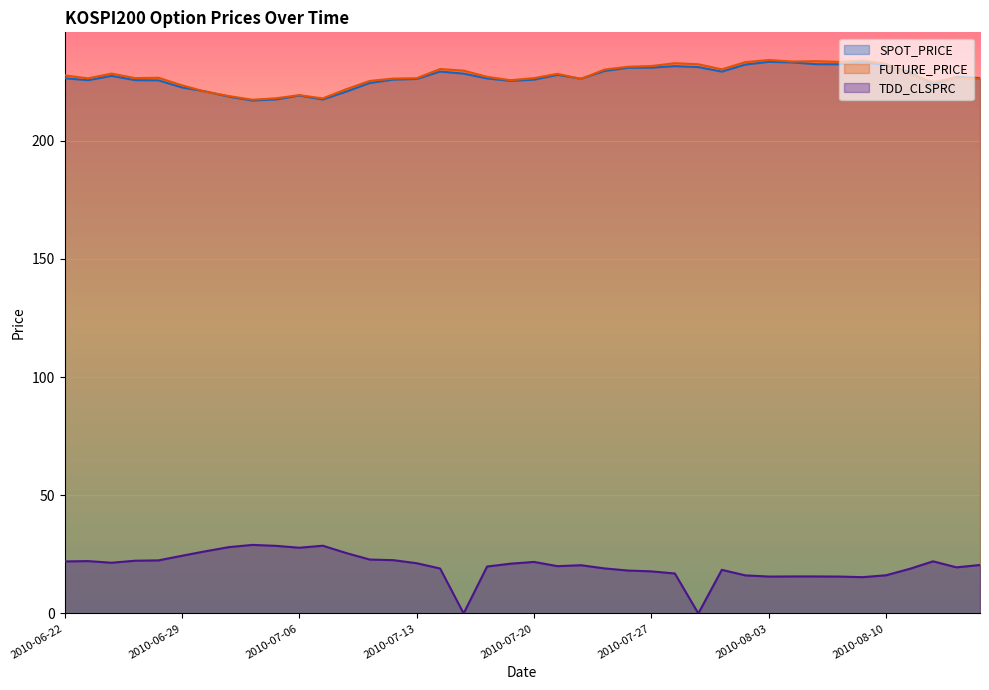

At which label is SPOT_PRICE closest to 225?

2010-07-19